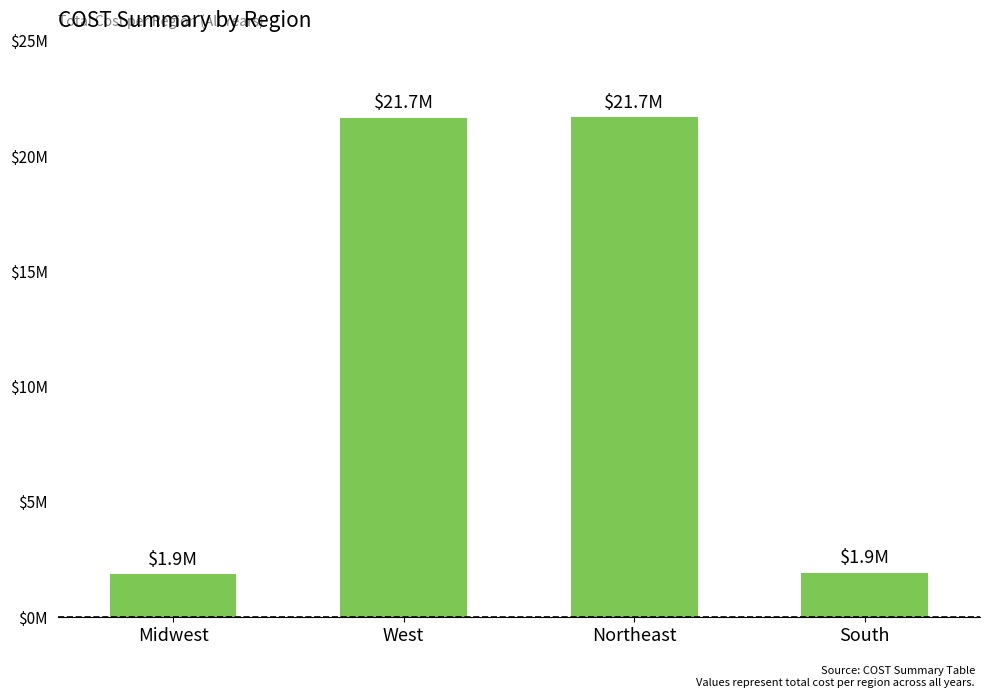

Rank the categories by value from lowest to highest.

Midwest, South, West, Northeast